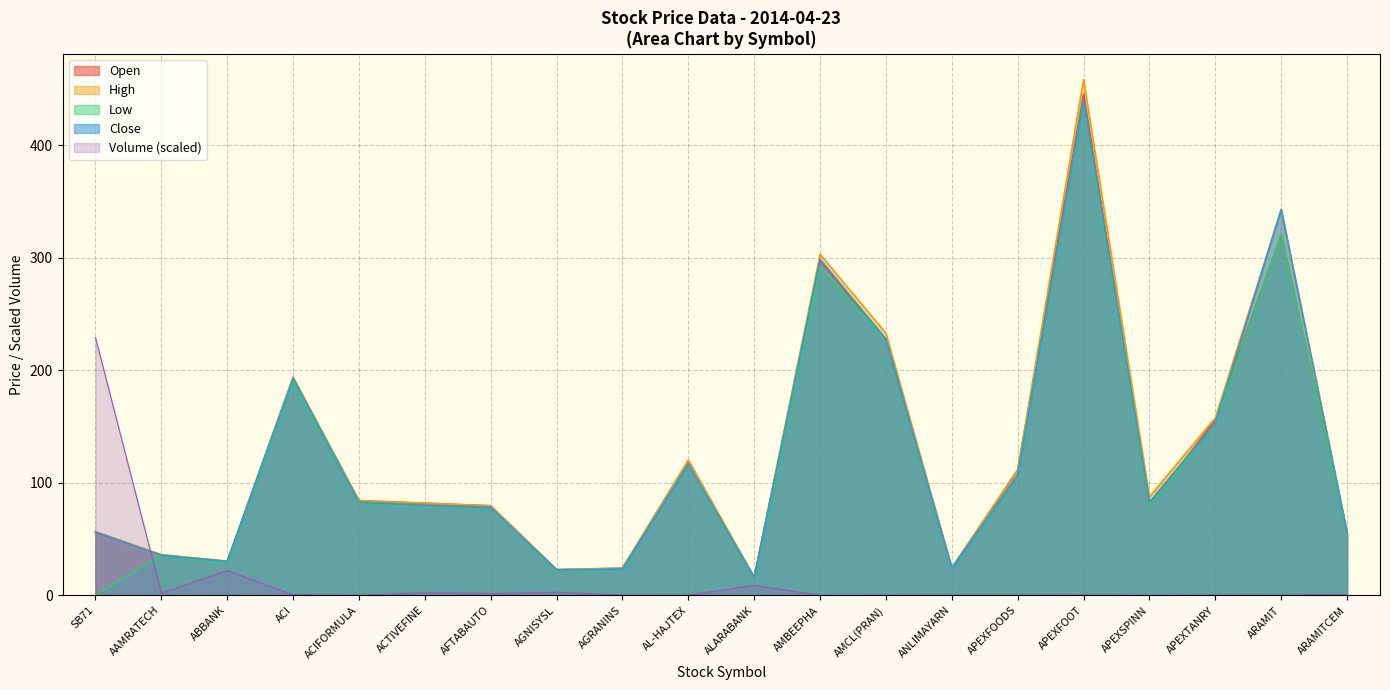

How many categories are shown in the chart?

20